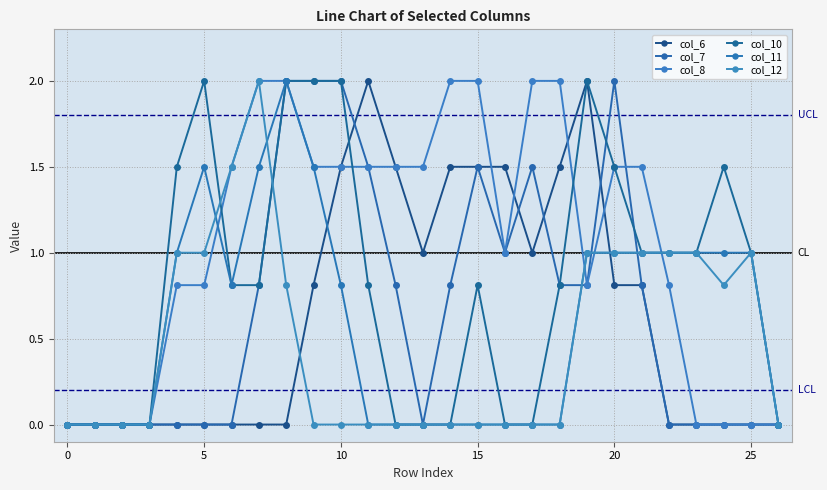

True or false: col_10 has more than 0 points higher than both neighbors.

True